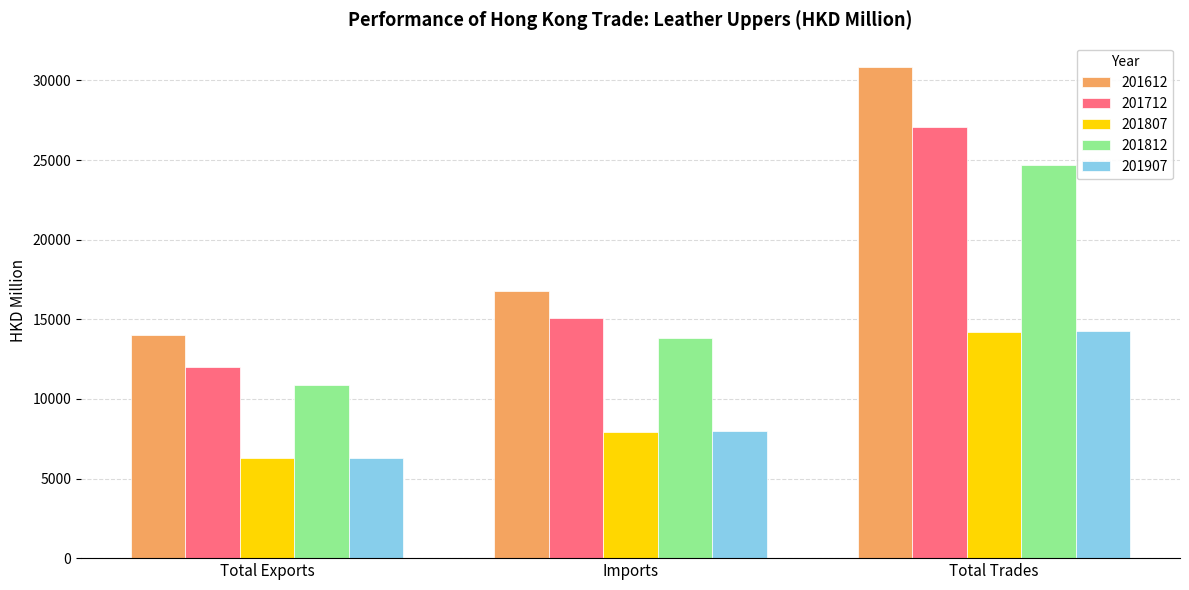

What is the label of the 3rd bar from the left?

Total Trades